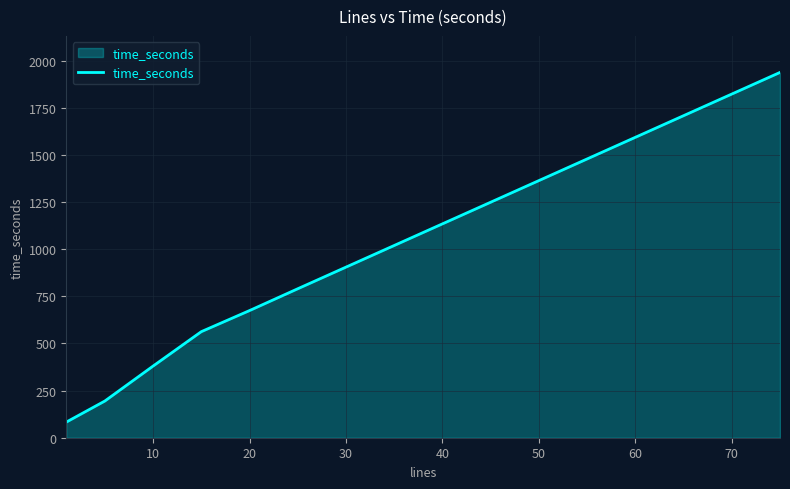

What is the difference between the maximum and minimum values?

1855.4